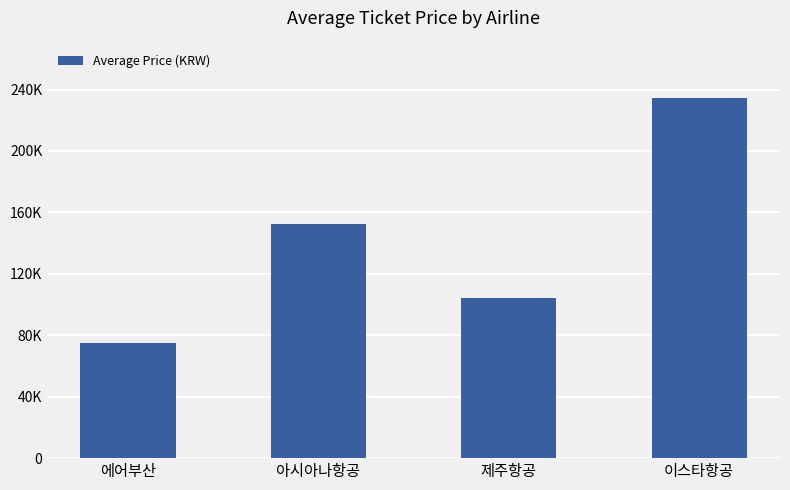

How many categories are shown in the chart?

4